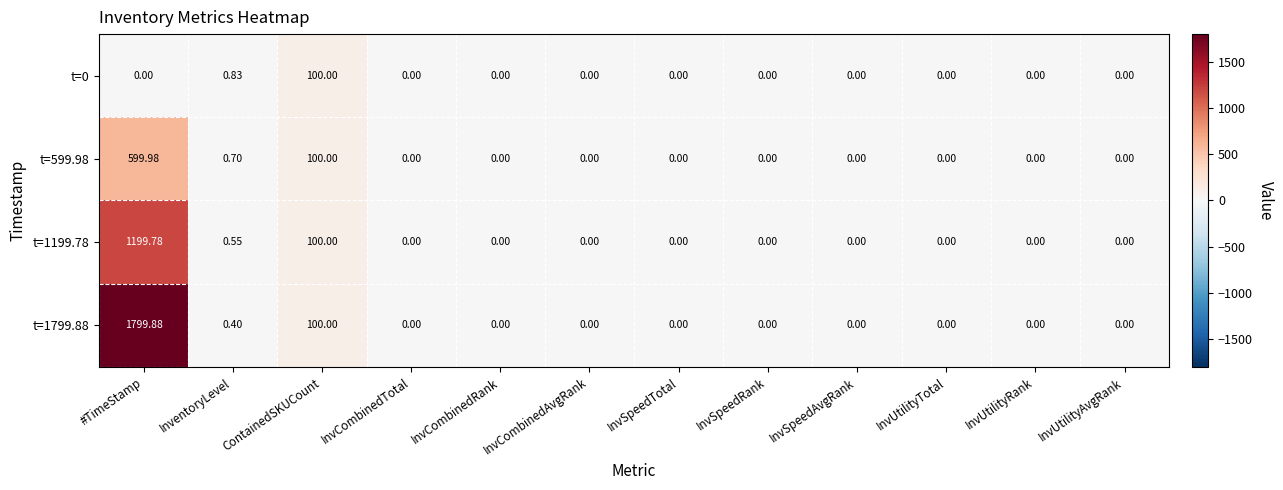

Which label corresponds to the largest value in the chart?

#TimeStamp